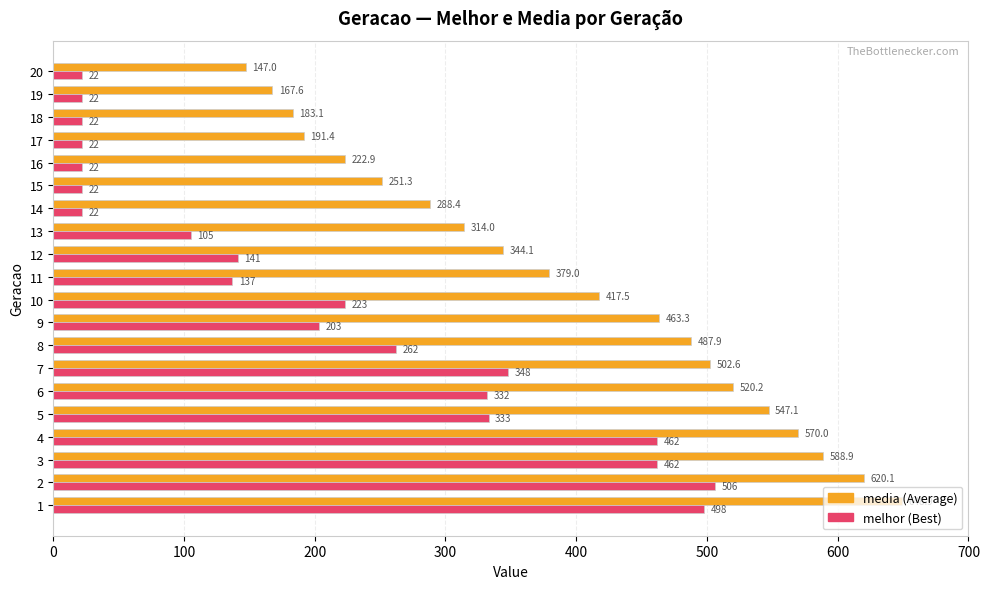

What is the spread (max minus min) of values at 4?

108.0